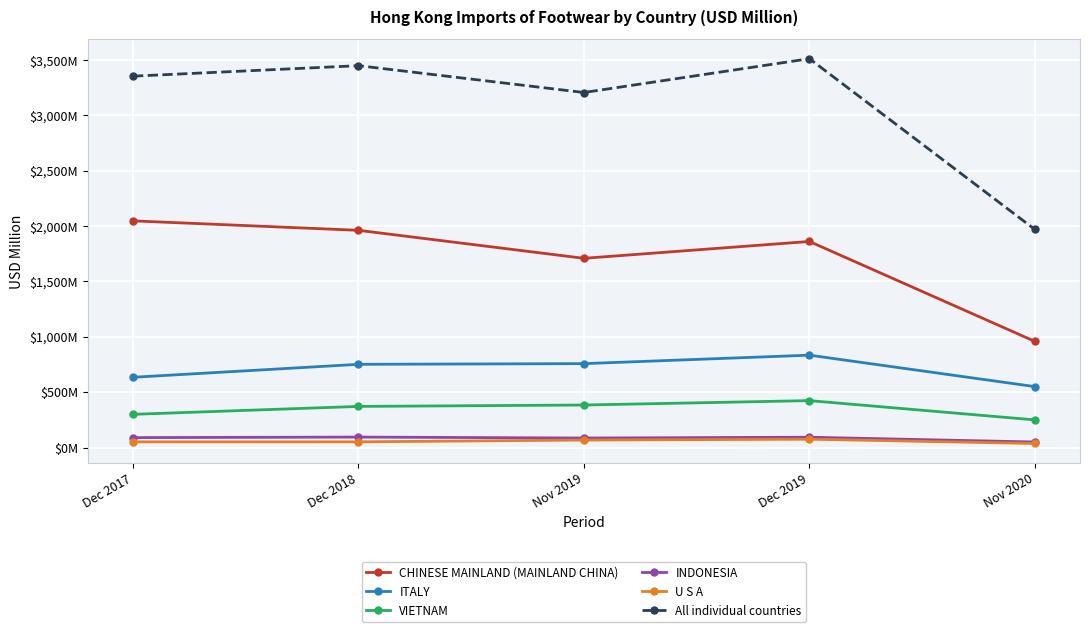

Which series has the largest range (max minus min)?

All individual countries